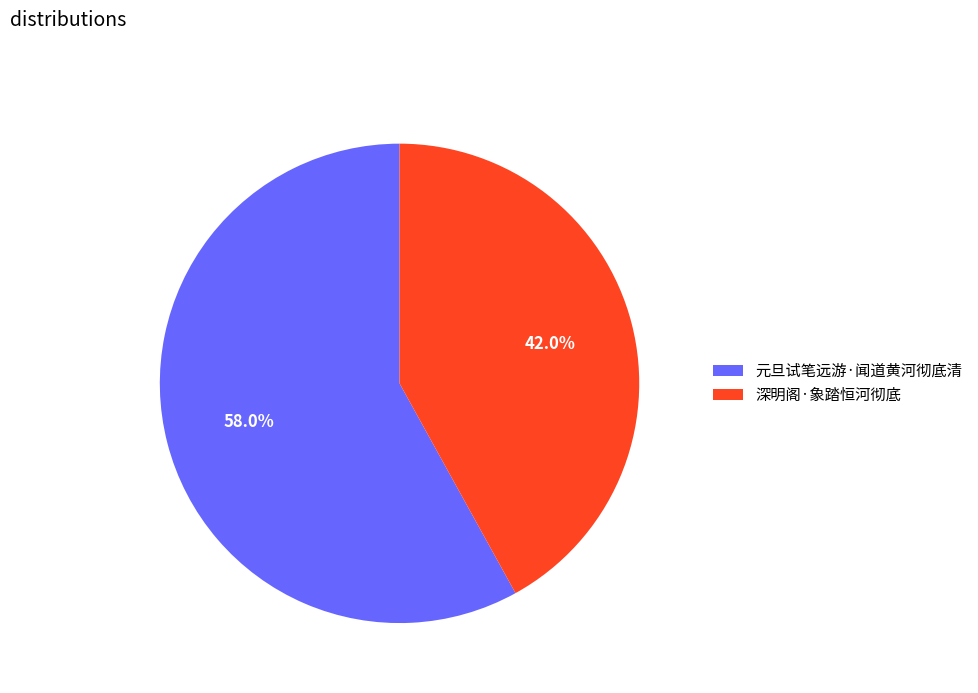

Which slice is the largest?

元旦试笔远游·闻道黄河彻底清